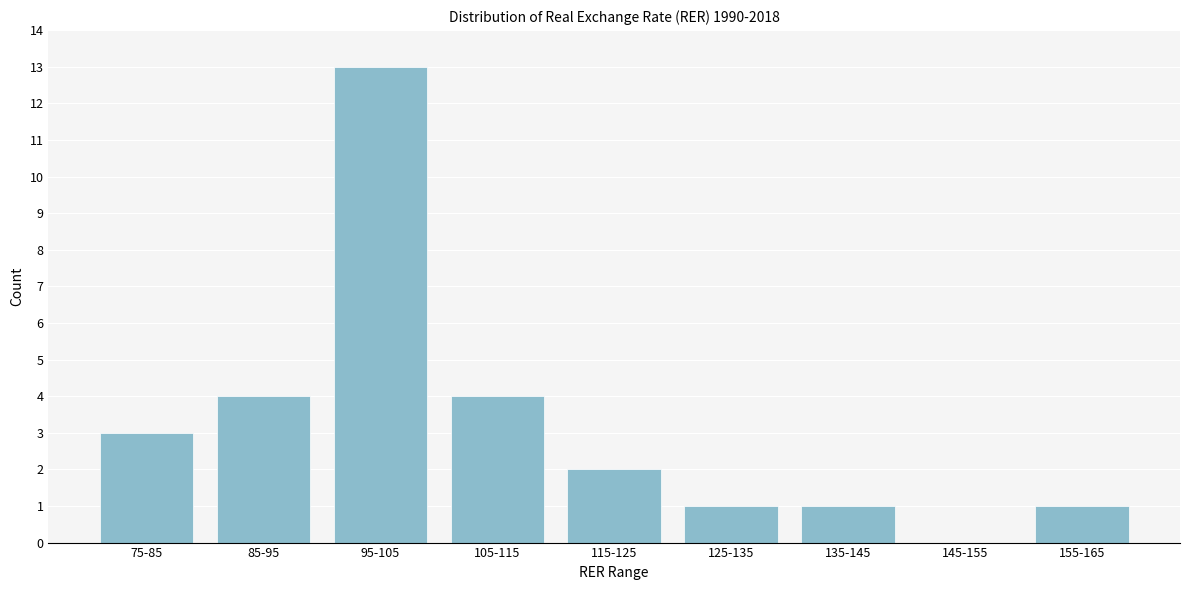

Reading left to right, list all the values displayed in this chart.

75-85=3	85-95=4	95-105=13	105-115=4	115-125=2	125-135=1	135-145=1	145-155=0	155-165=1